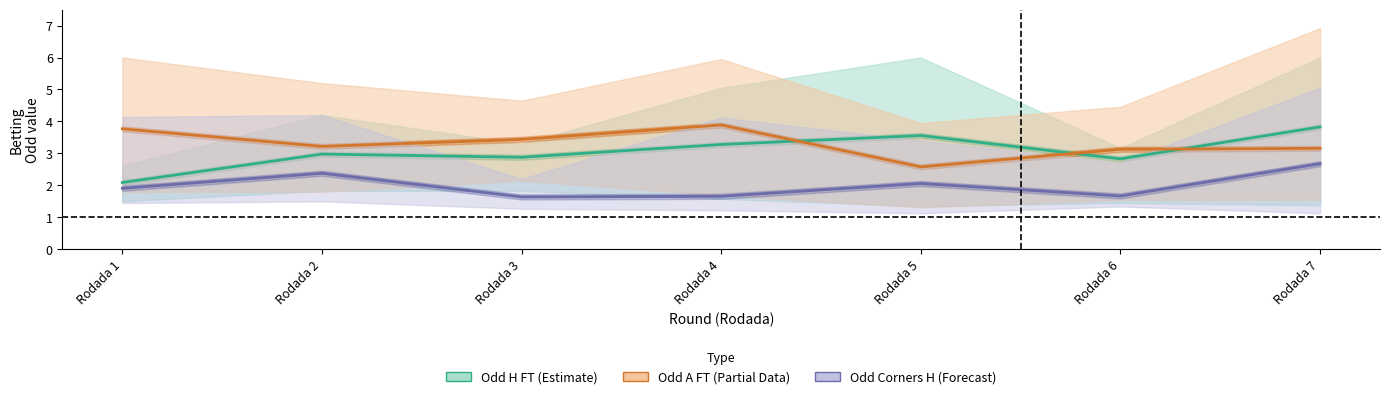

Reading right to left, transcribe all the data shown in this chart.

Odd H FT (Estimate): Rodada 7=3.8	Rodada 6=2.8	Rodada 5=3.6	Rodada 4=3.3	Rodada 3=2.9	Rodada 2=3.0	Rodada 1=2.1
Odd A FT (Partial Data): Rodada 7=3.2	Rodada 6=3.1	Rodada 5=2.6	Rodada 4=3.9	Rodada 3=3.4	Rodada 2=3.2	Rodada 1=3.8
Odd Corners H (Forecast): Rodada 7=2.7	Rodada 6=1.7	Rodada 5=2.1	Rodada 4=1.7	Rodada 3=1.6	Rodada 2=2.4	Rodada 1=1.9